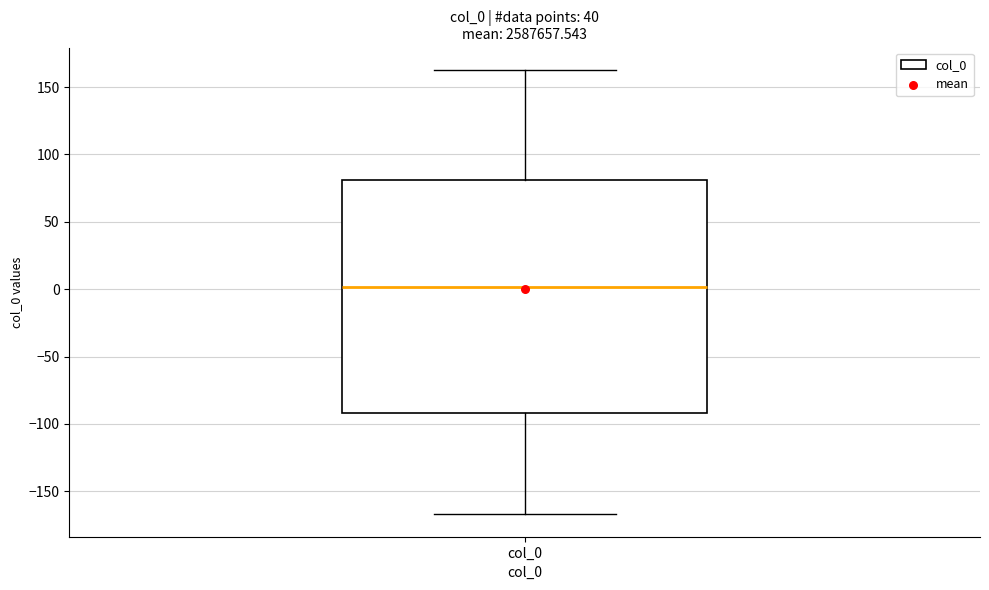

Transcribe this box plot: give where the median line is, the range the box spans, and where the two whiskers end, as read against the y-axis. The values are not printed on the chart, so give them approximately, as read against the axis.

median 0, box -90 to 80, whiskers -165 to 165